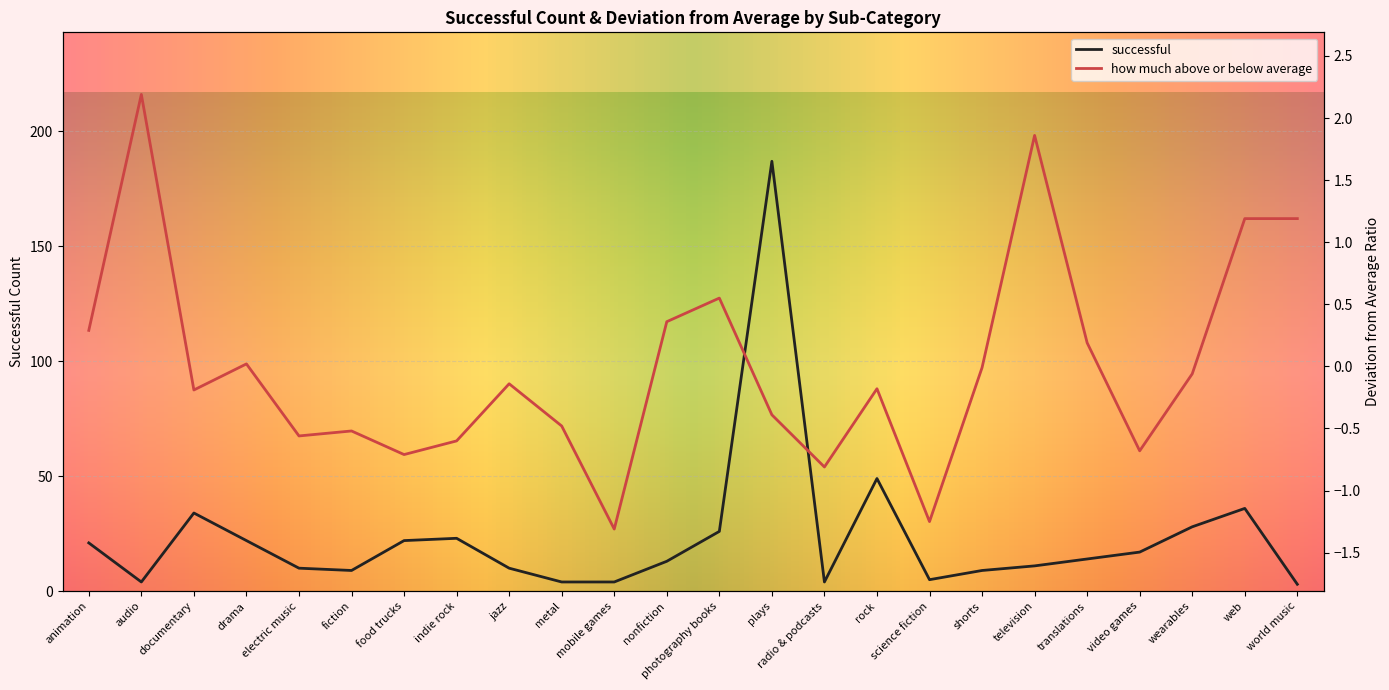

How many series are shown in this chart?

2